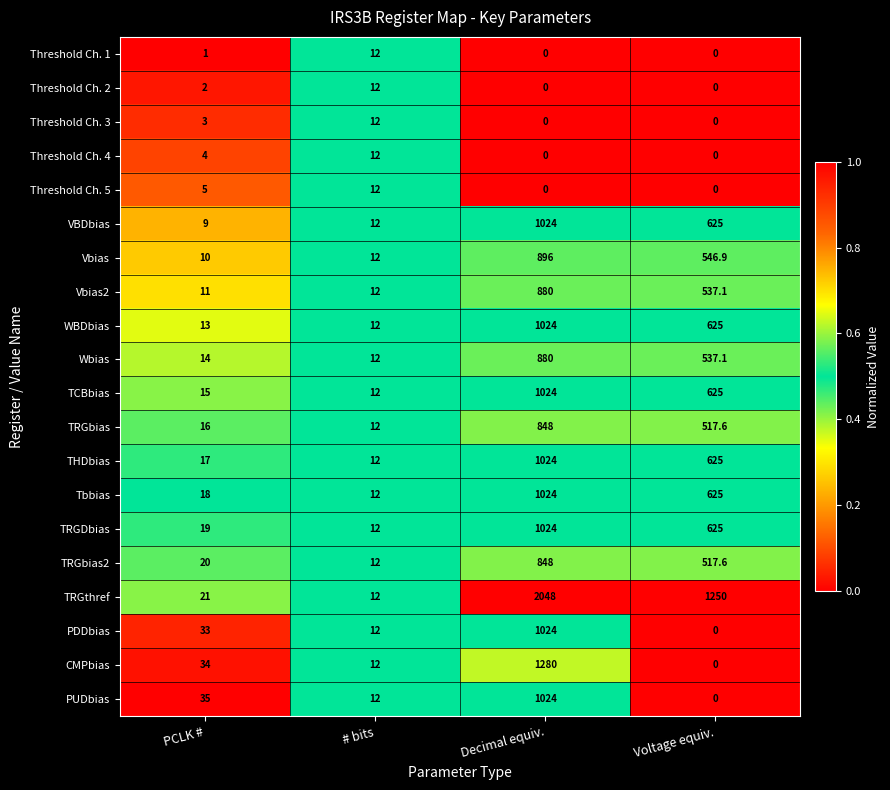

True or false: WBDbias has a value of 13.0 at PCLK #.

True